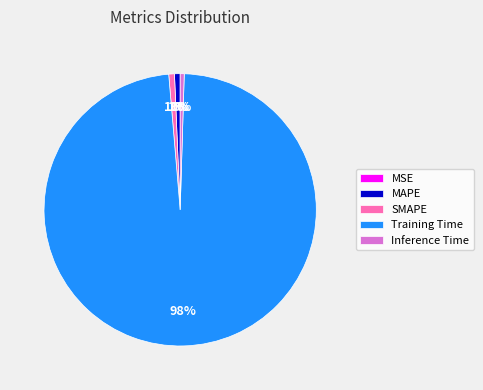

Which slice represents more than half of the pie?

Training Time